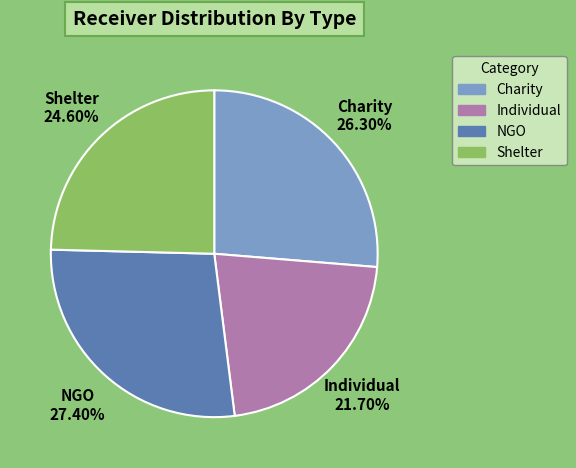

Which slice is the largest?

NGO